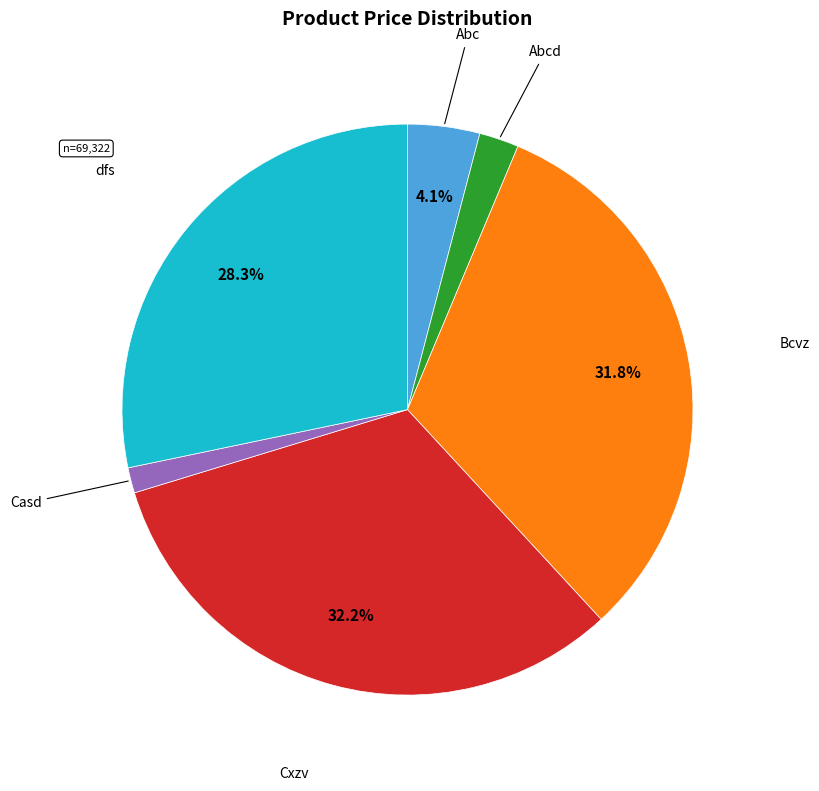

Is there a majority slice in this chart?

No